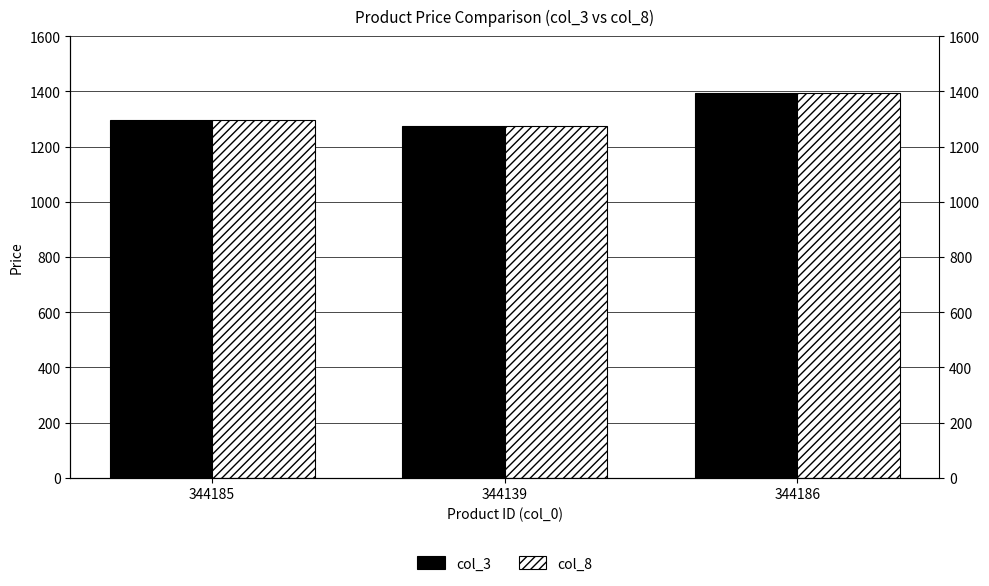

The col_8 series shows 1395 at 344186. True or false?

True